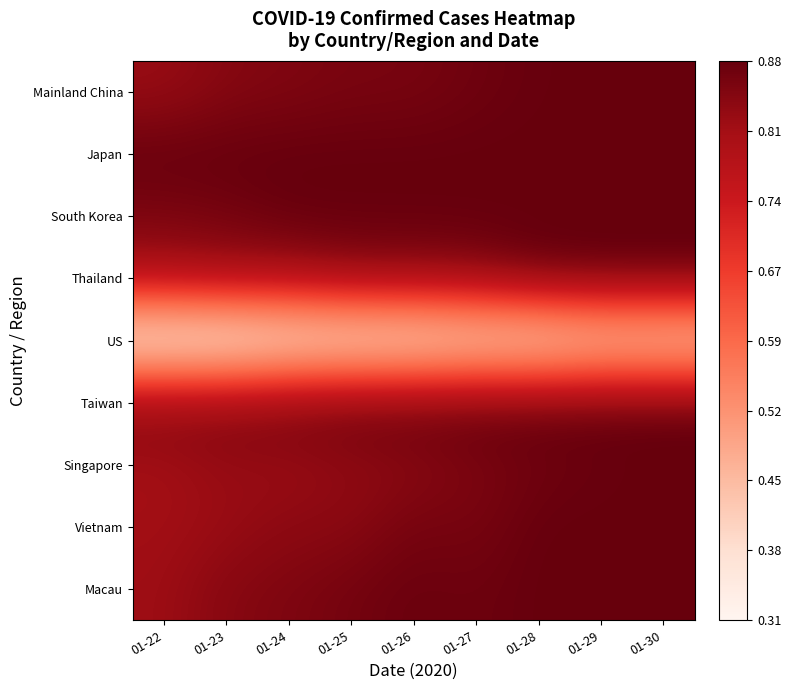

Which series has the widest spread of values?

US